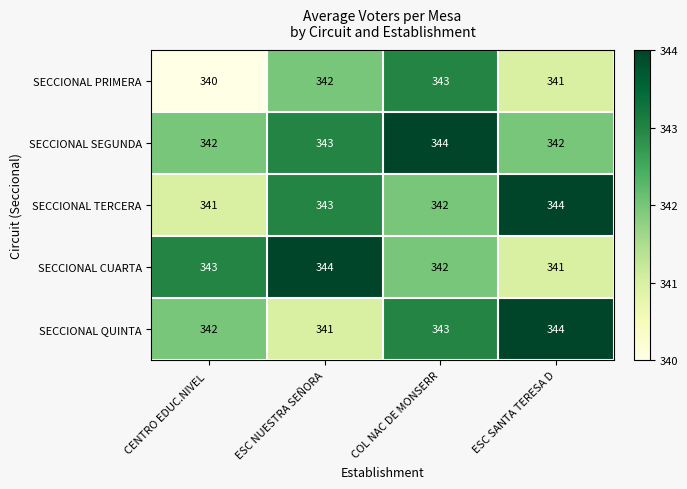

What is the sum of the SECCIONAL CUARTA values at ESC SANTA TERESA D and ESC NUESTRA SEÑORA?

685